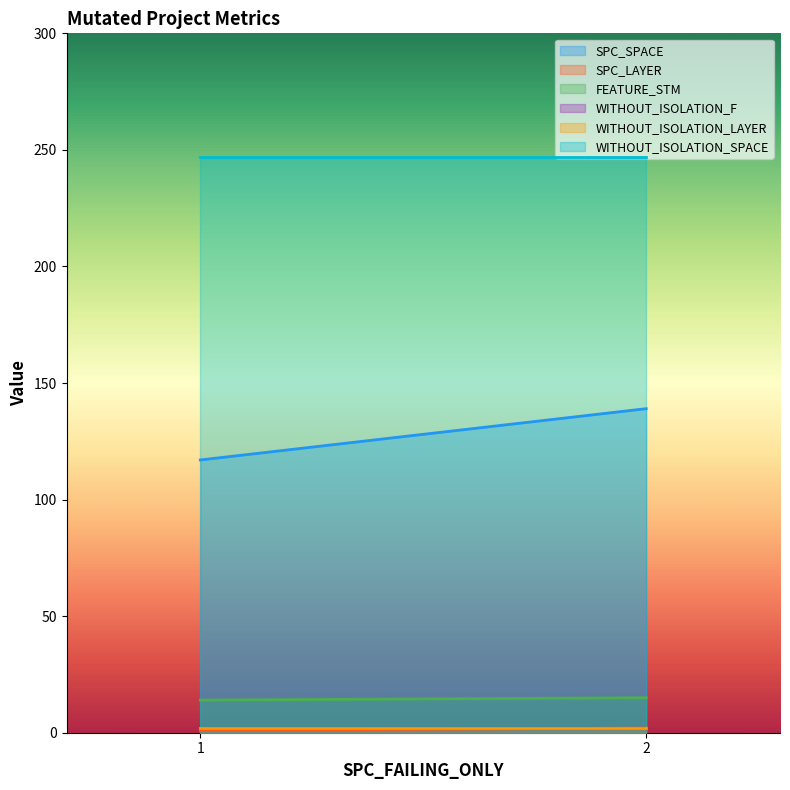

What is the total value across all series at 1?

401